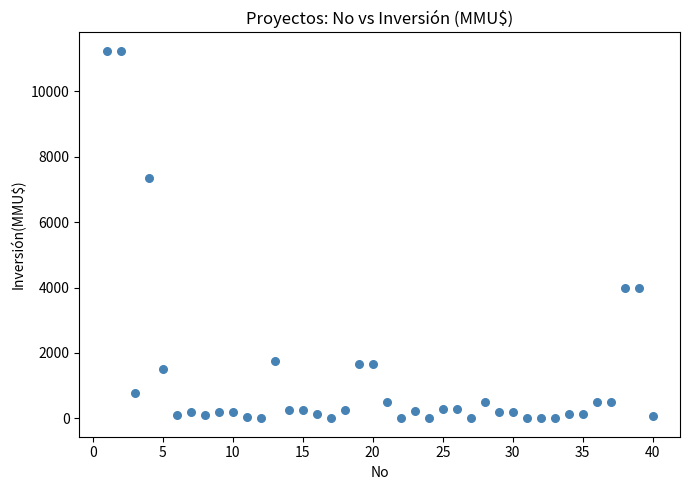

What is the range of X values (max minus min)?

39